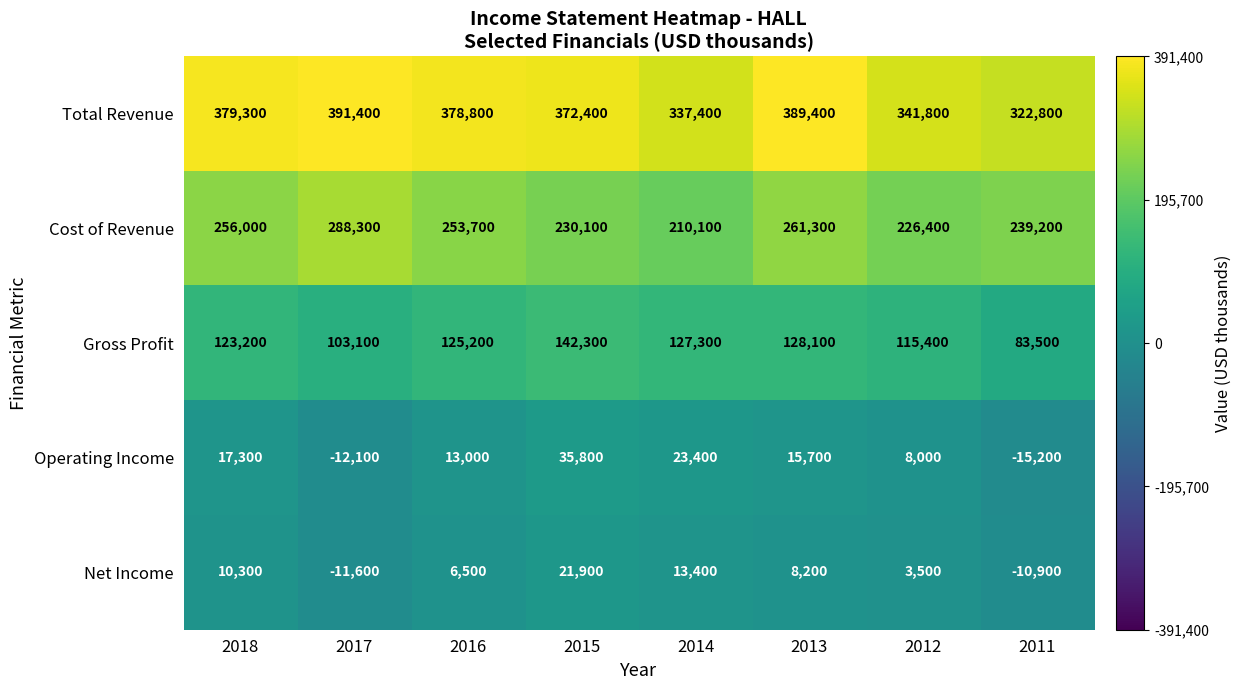

At 2015, list the series in order from largest to smallest.

Total Revenue, Cost of Revenue, Gross Profit, Operating Income, Net Income